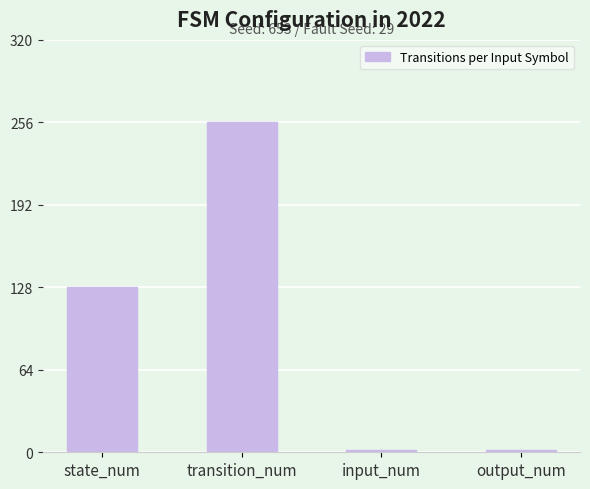

Are the bars horizontal?

No